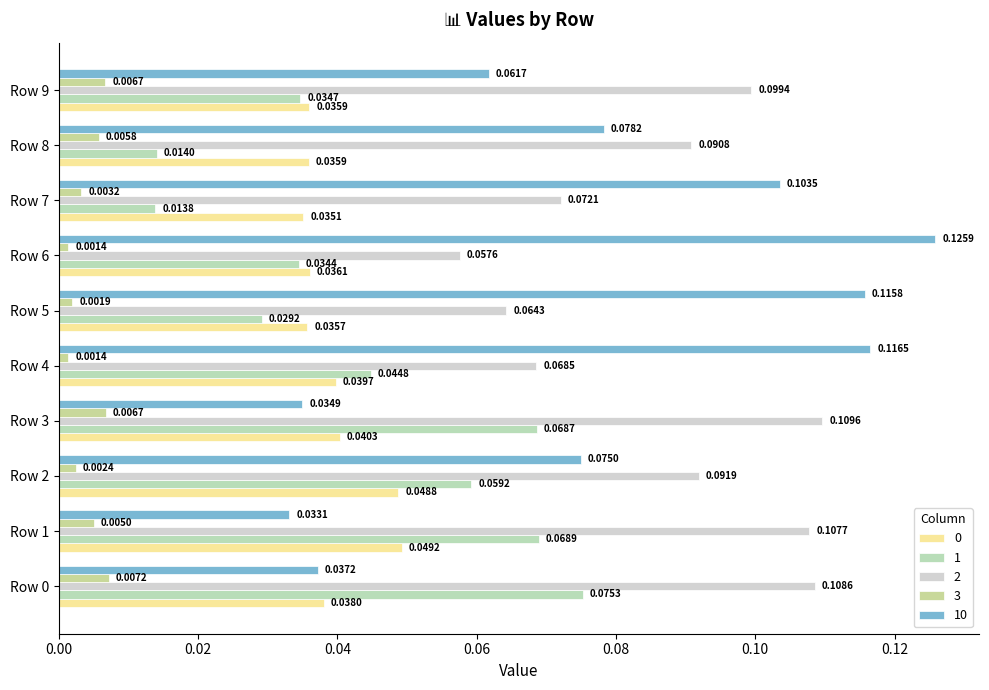

Is it true that 0 equals 0.0 at Row 0?

True